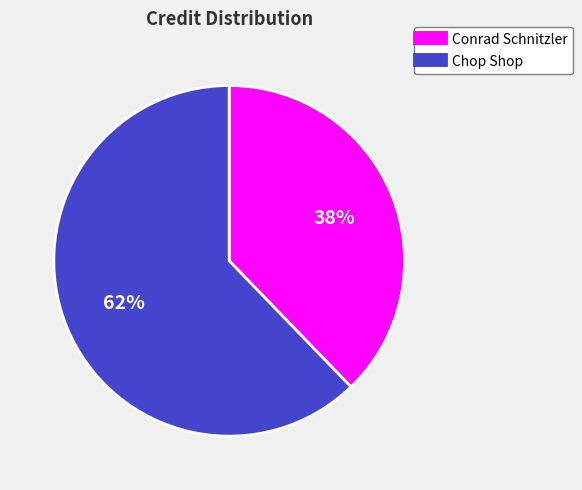

What percentage is the Chop Shop slice, to the nearest percent?

62%